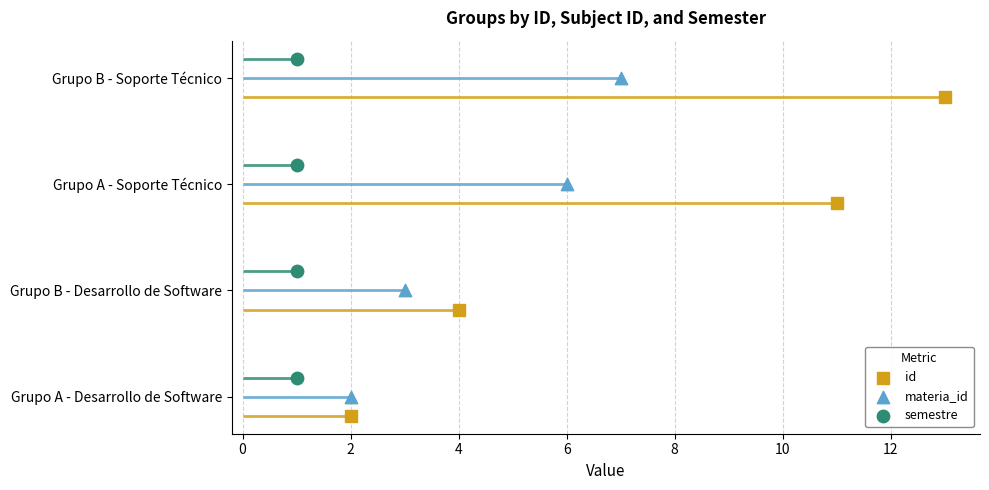

At how many categories does at least one series exceed 0?

4